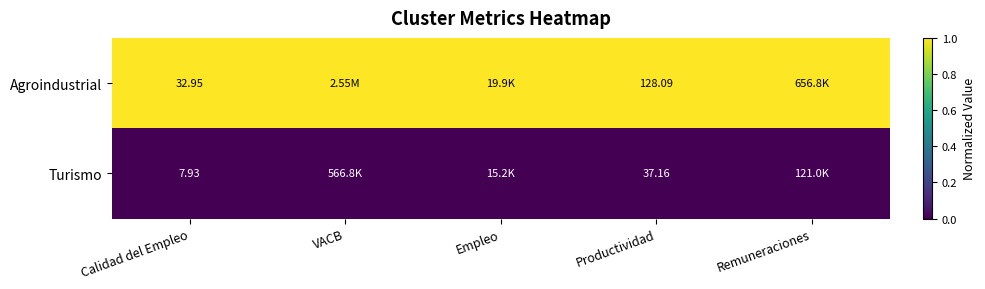

Count the number of categories in the chart.

5